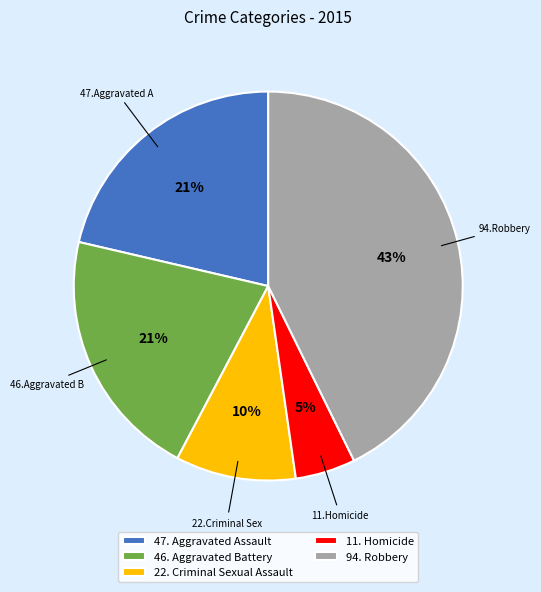

Between 22. Criminal Sexual Assault and 94. Robbery, which is larger?

94. Robbery